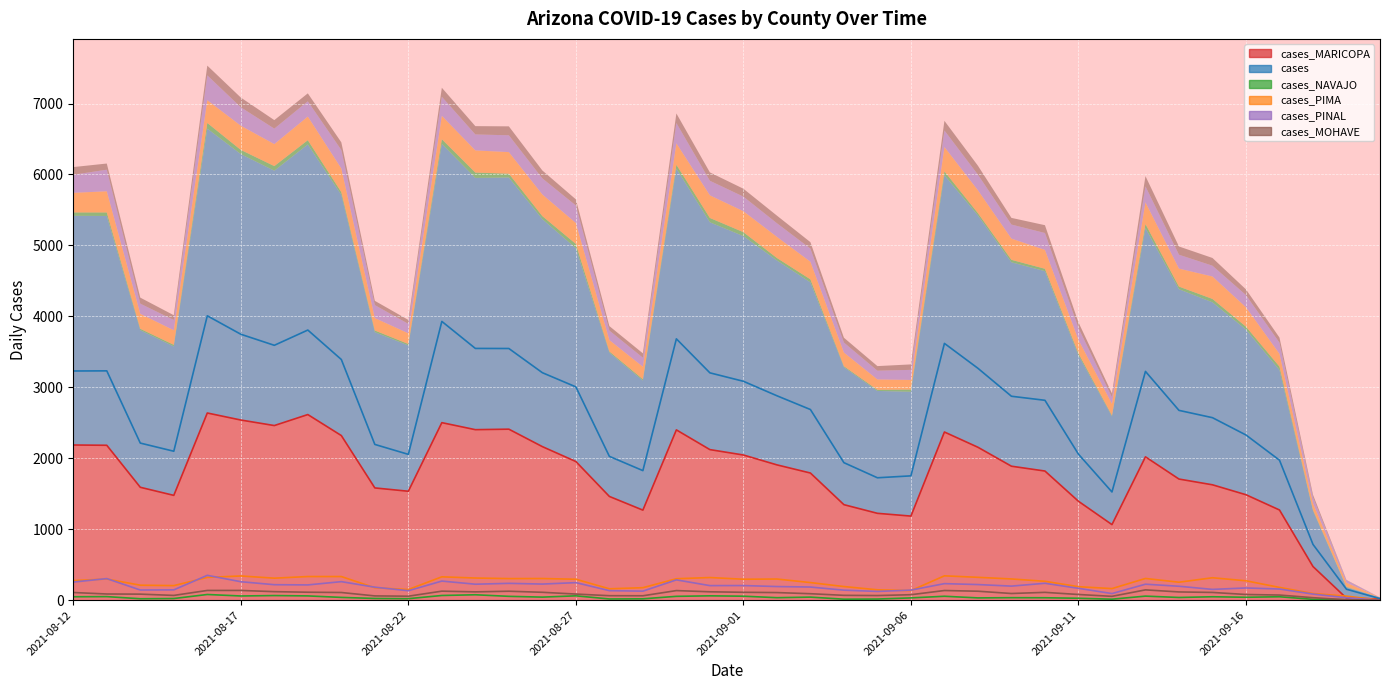

Which series ends up on top after the final intersection of cases_PINAL and cases_PIMA?

cases_PIMA